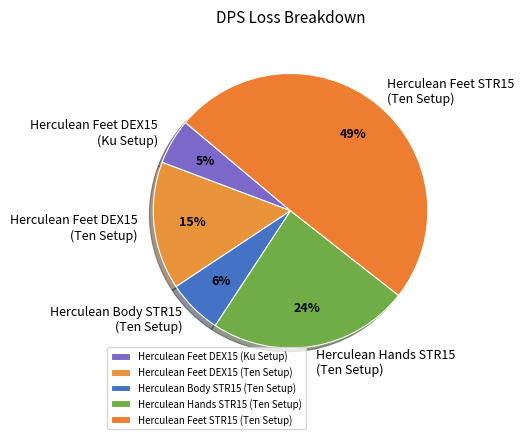

Which slice is the smallest?

Herculean Feet DEX15 (Ku Setup)